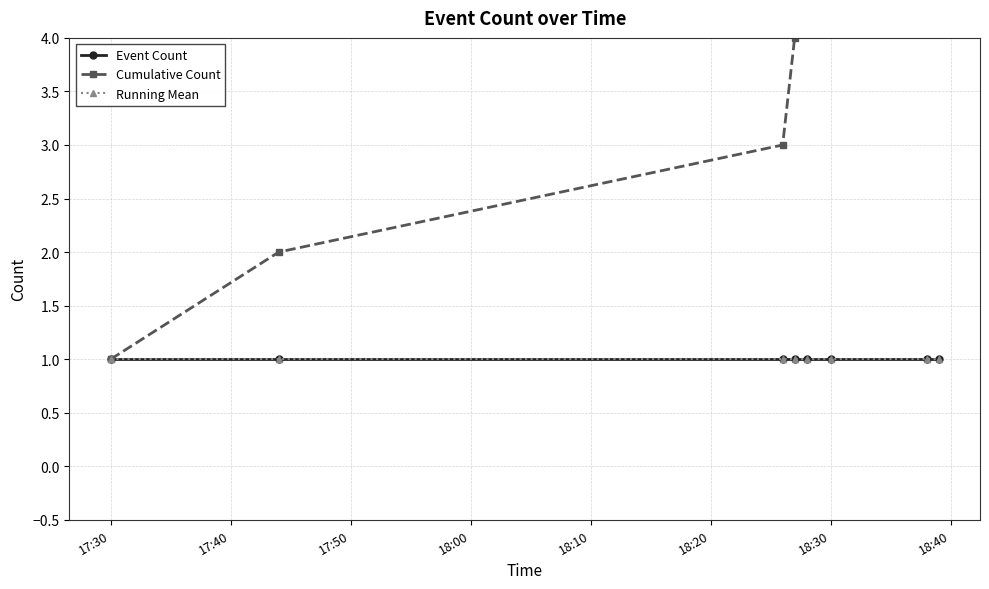

At how many categories does at least one series exceed 4?

4